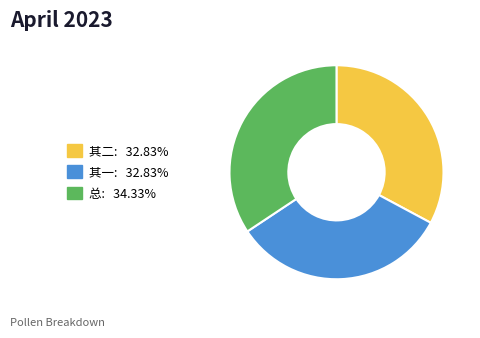

Combined, do 其一: 32.83% and 总: 34.33% account for over 50%?

Yes